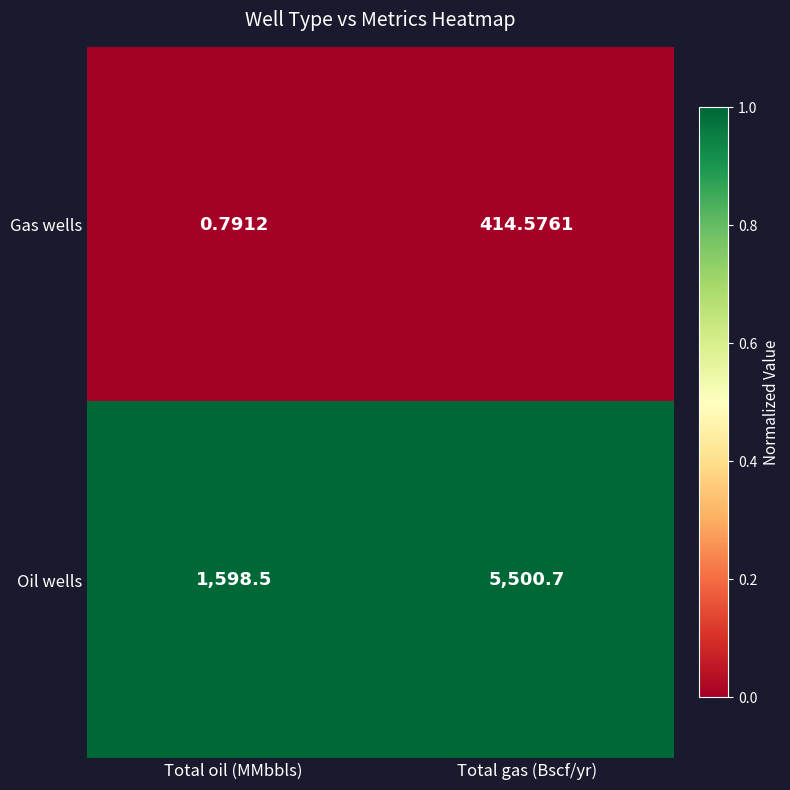

At how many categories does at least one series exceed 0?

2